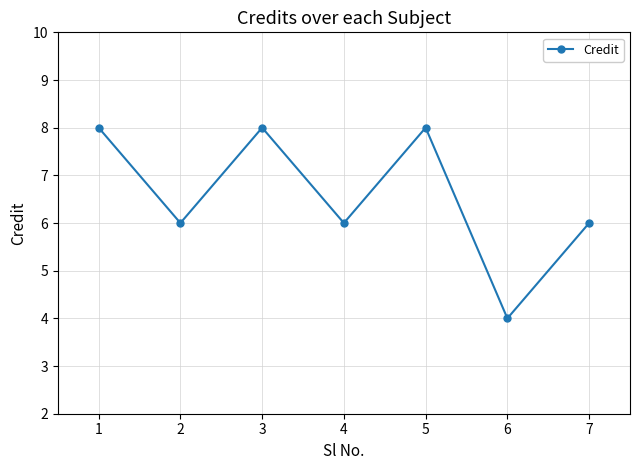

At which category does the chart reach its minimum across all series?

6